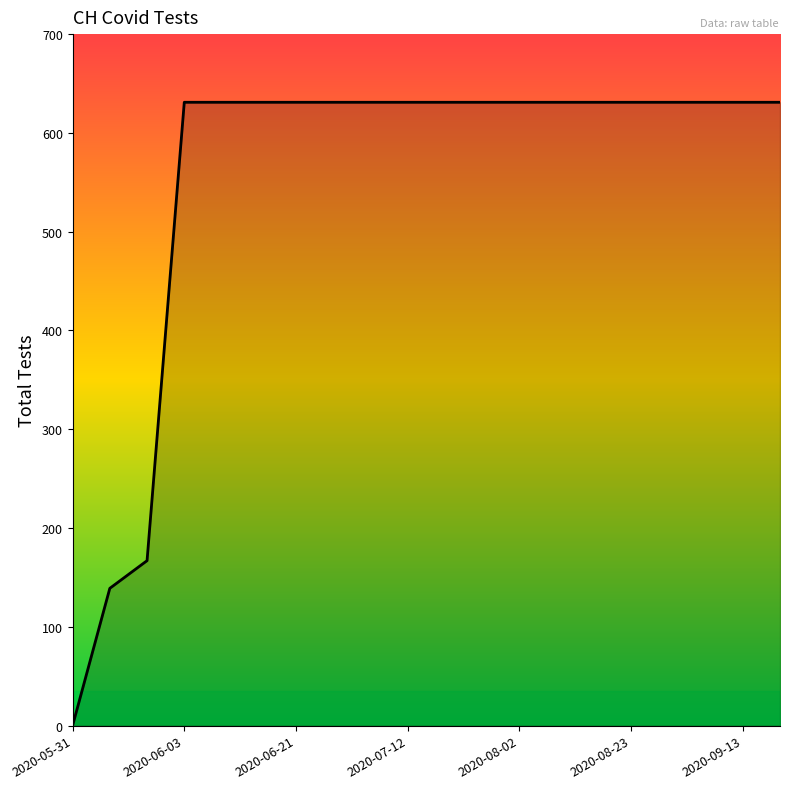

What is the difference between the maximum and minimum values?

631